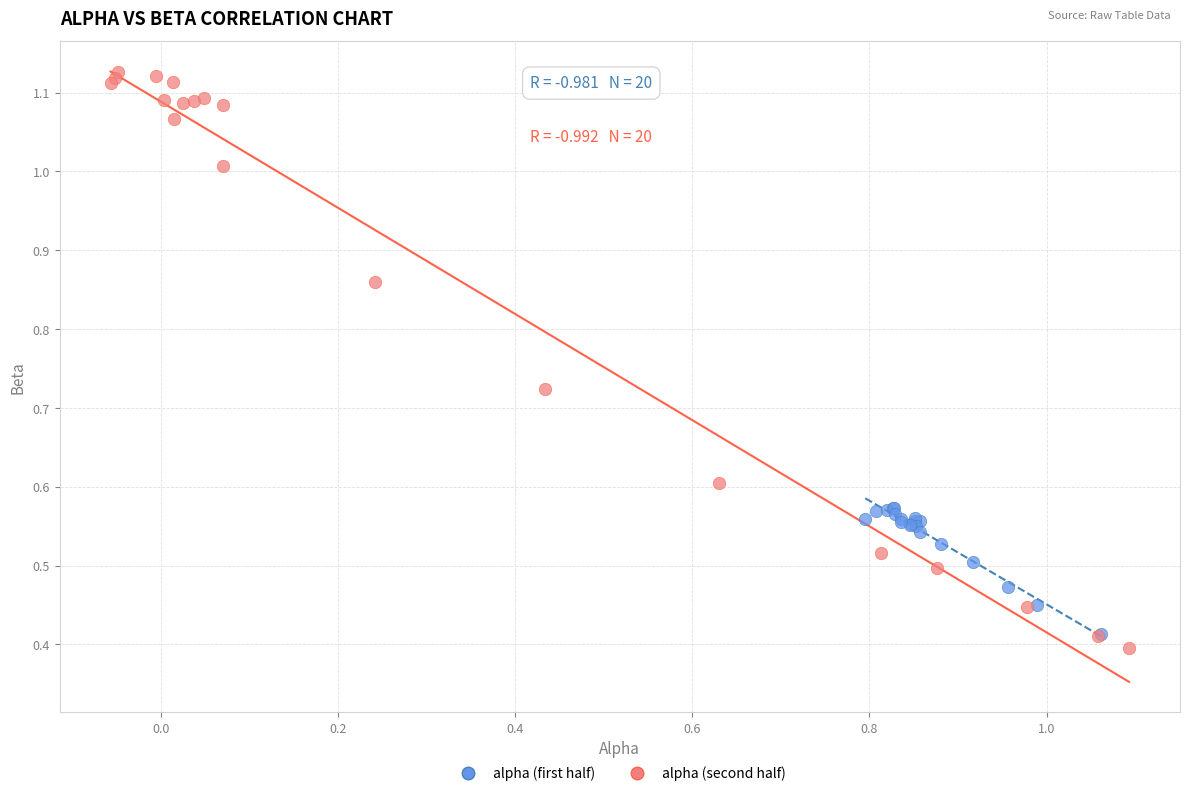

Which series has the largest Y range (max minus min)?

alpha (second half)